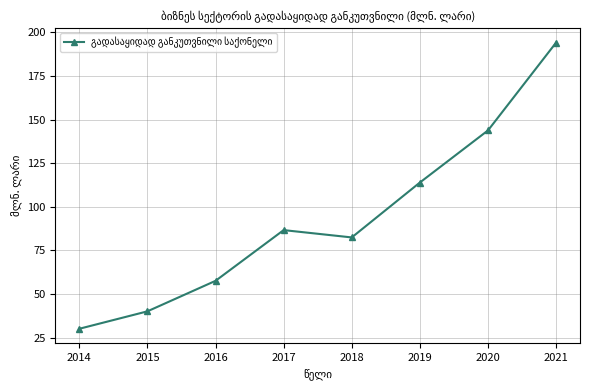

What is the value of the 8th point from the left?

194.2